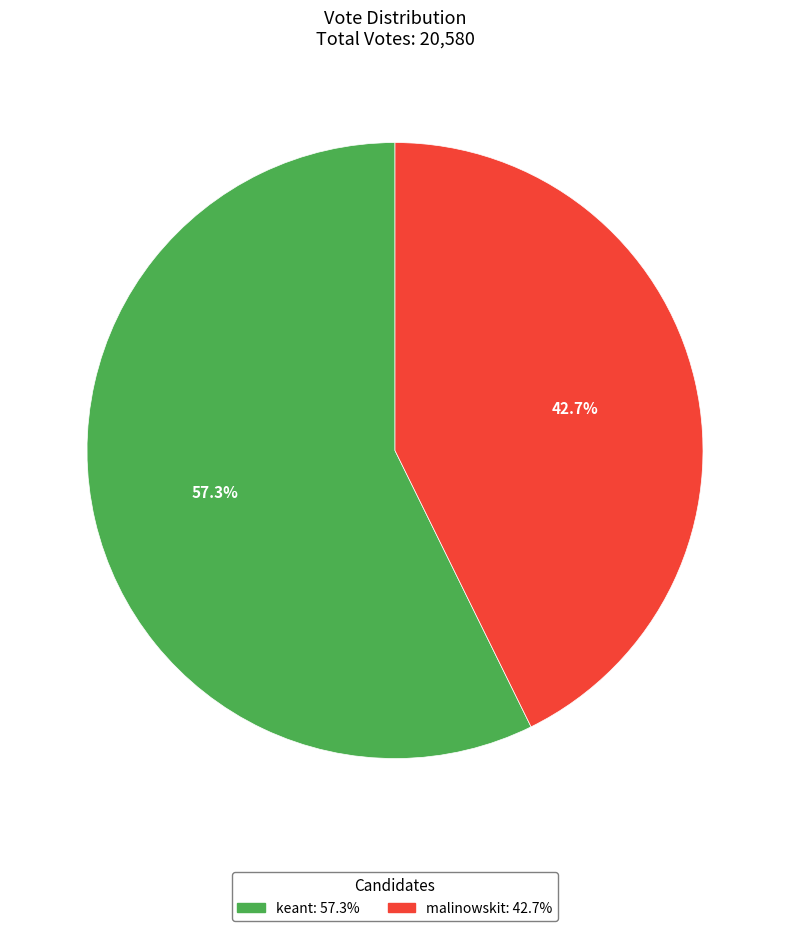

Which slice is the largest?

keant